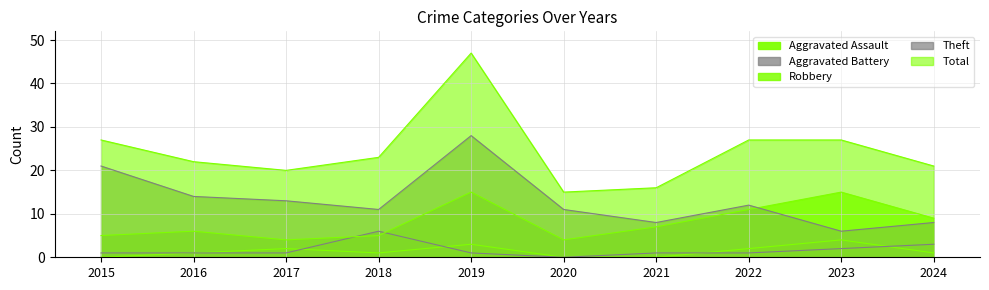

What is the minimum value for Robbery?

4